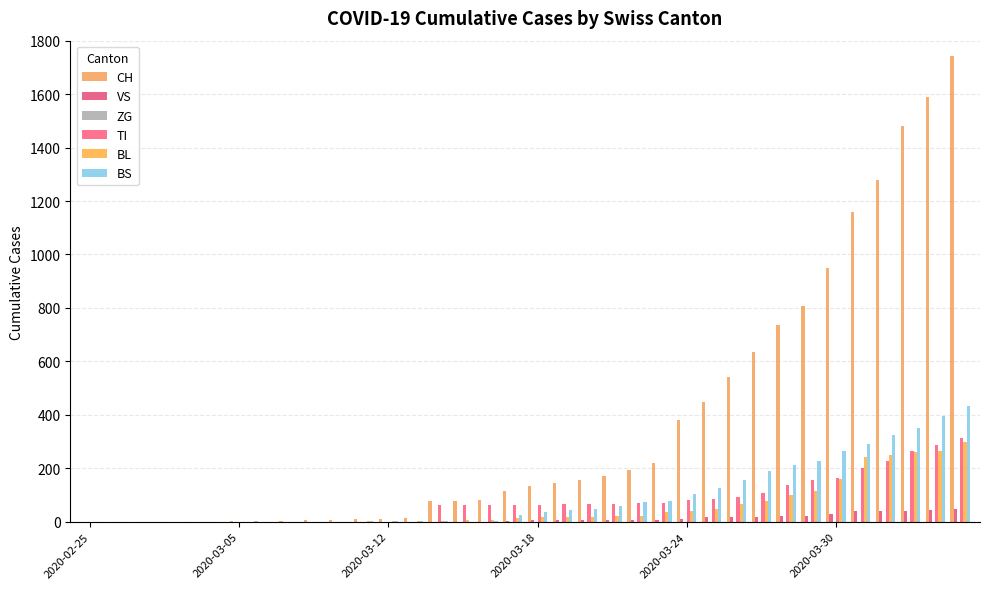

Which series has the widest spread of values?

CH